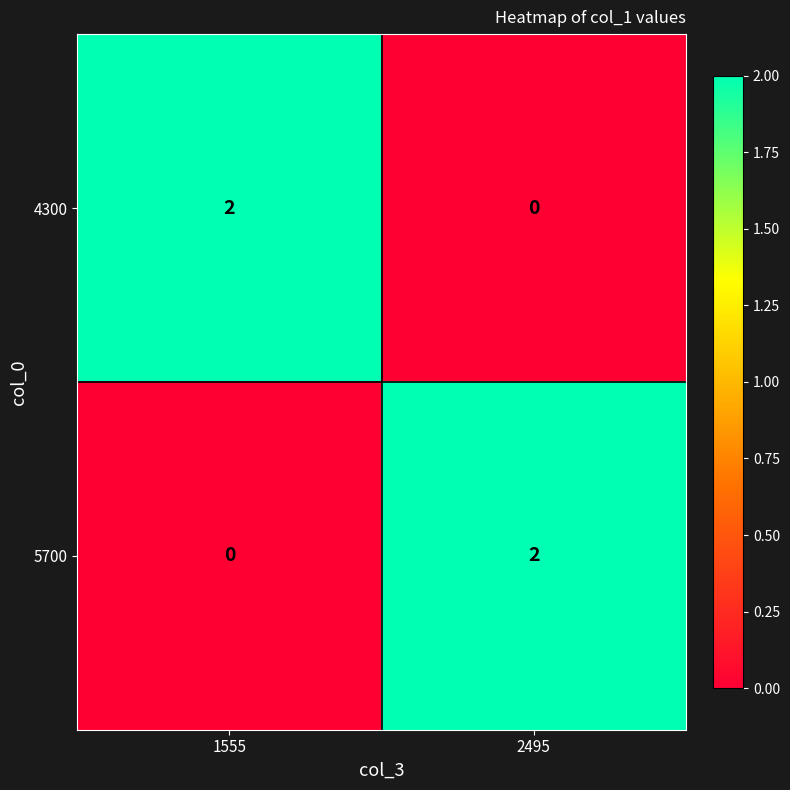

At 2495, list the series in order from largest to smallest.

5700, 4300